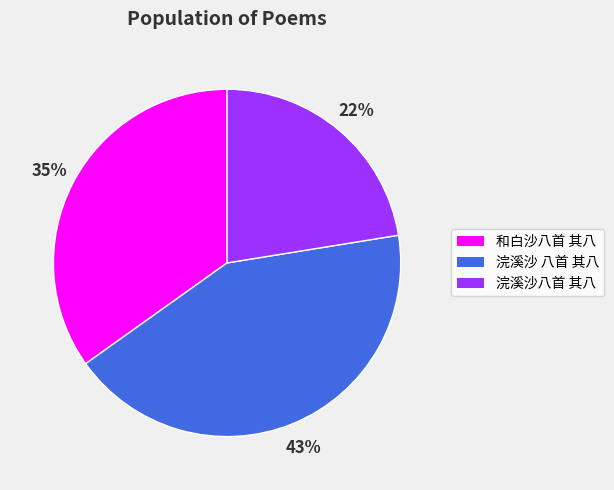

To the nearest percent, what percentage of the pie is 和白沙八首 其八?

35%